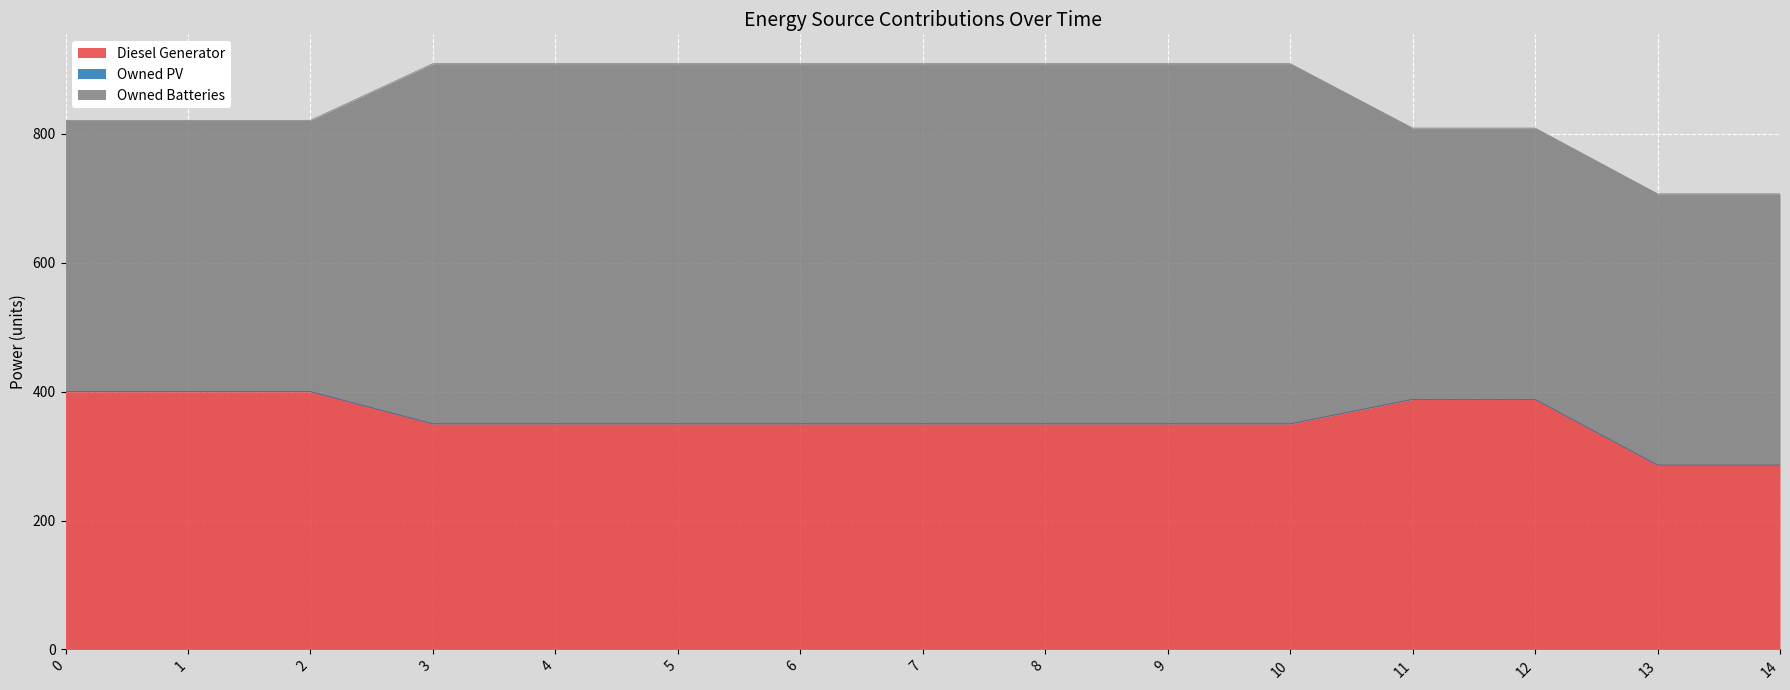

True or false: Owned PV and Diesel Generator intersect in this chart.

False